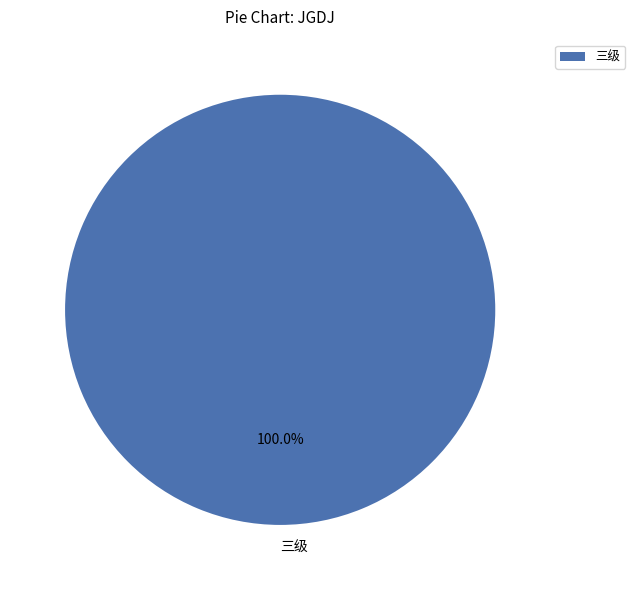

Rank the categories by value from lowest to highest.

三级